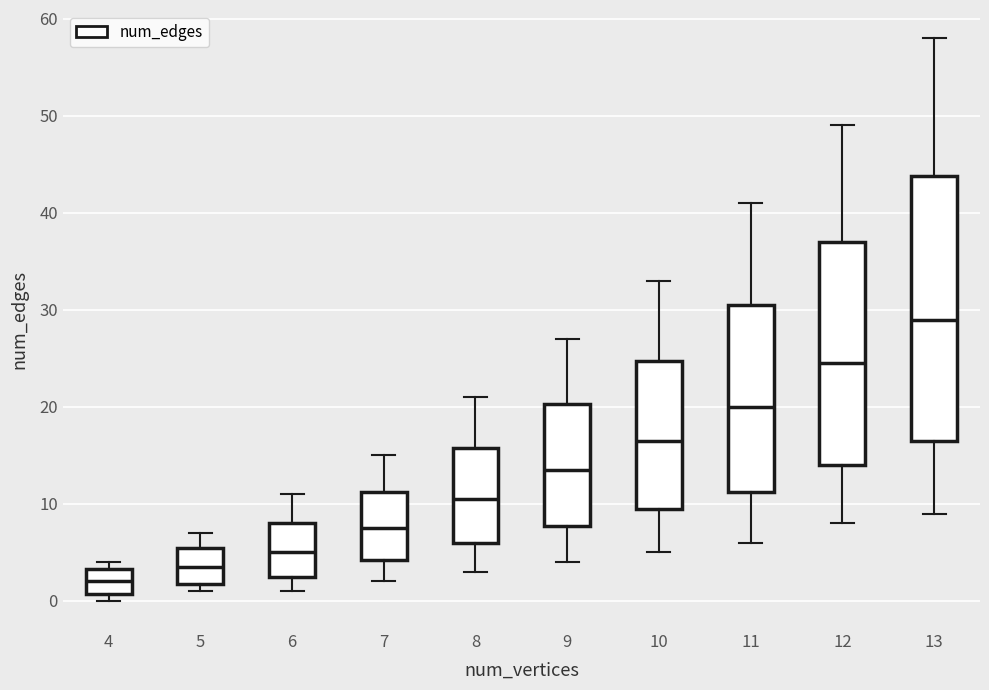

Reading left to right, read every box against the y-axis: the position of its median line, the range the box covers, and the ends of its whiskers. The values are not printed on the chart, so give them approximately, as read against the axis.

4: median 2, box 1 to 3, whiskers 0 to 4
5: median 4, box 2 to 6, whiskers 1 to 7
6: median 5, box 3 to 8, whiskers 1 to 11
7: median 8, box 4 to 11, whiskers 2 to 15
8: median 11, box 6 to 16, whiskers 3 to 21
9: median 14, box 8 to 20, whiskers 4 to 27
10: median 17, box 10 to 25, whiskers 5 to 33
11: median 20, box 11 to 31, whiskers 6 to 41
12: median 25, box 14 to 37, whiskers 8 to 49
13: median 29, box 17 to 44, whiskers 9 to 58